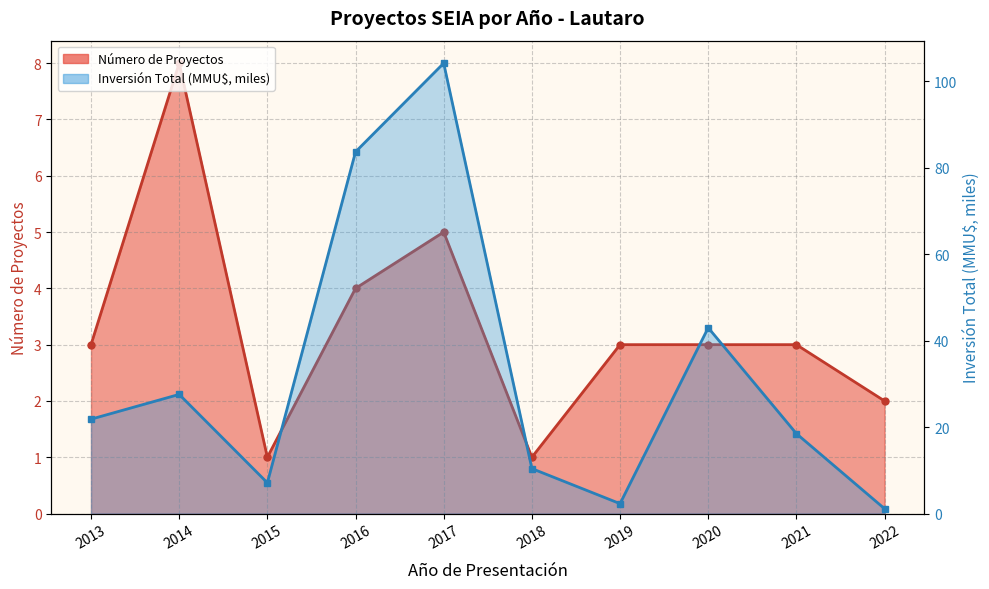

At 2020, list the series in order from smallest to largest.

Número de Proyectos, Inversión Total (MMU$) × 1000